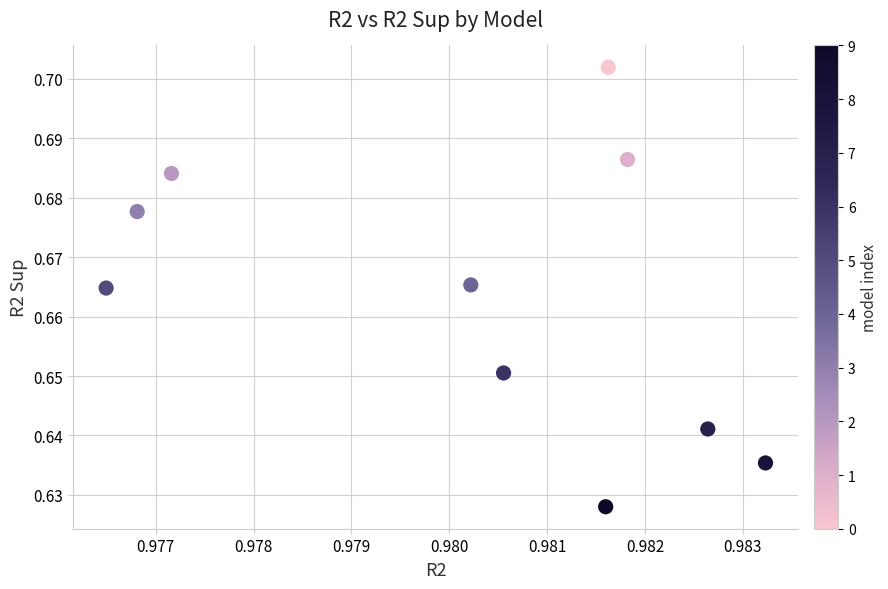

What is the average X value?

1.0